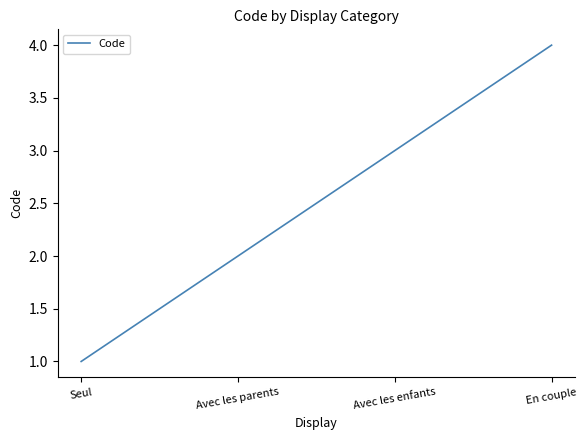

What position from the right is Seul?

4